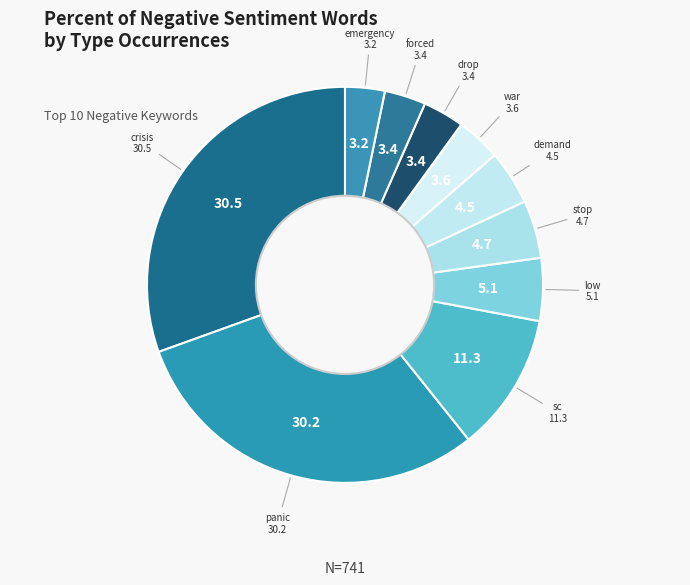

Count the number of slices in the pie.

10